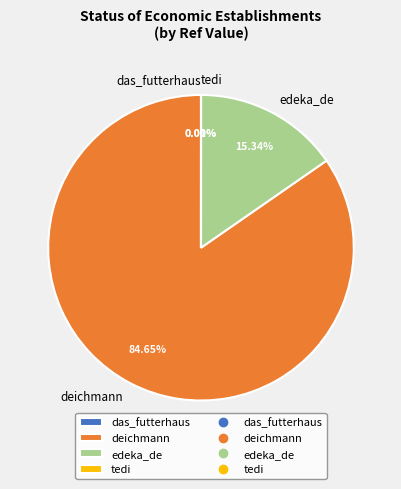

To the nearest percent, what is the average slice percentage?

25%